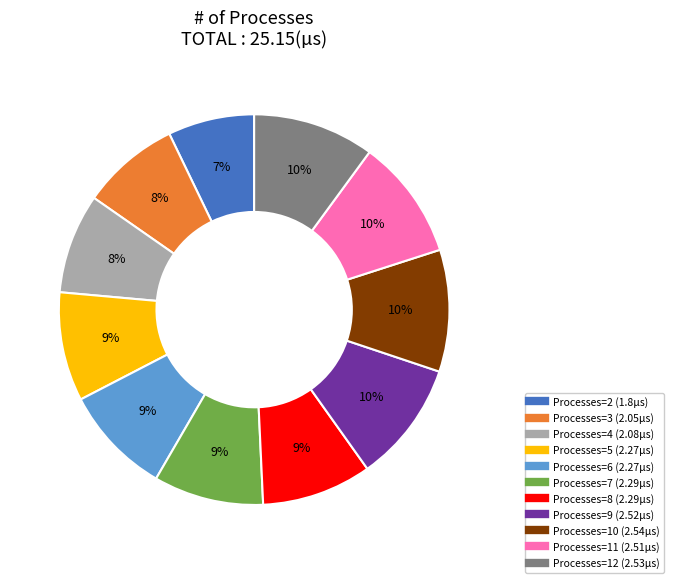

How many segments does this pie chart have?

11